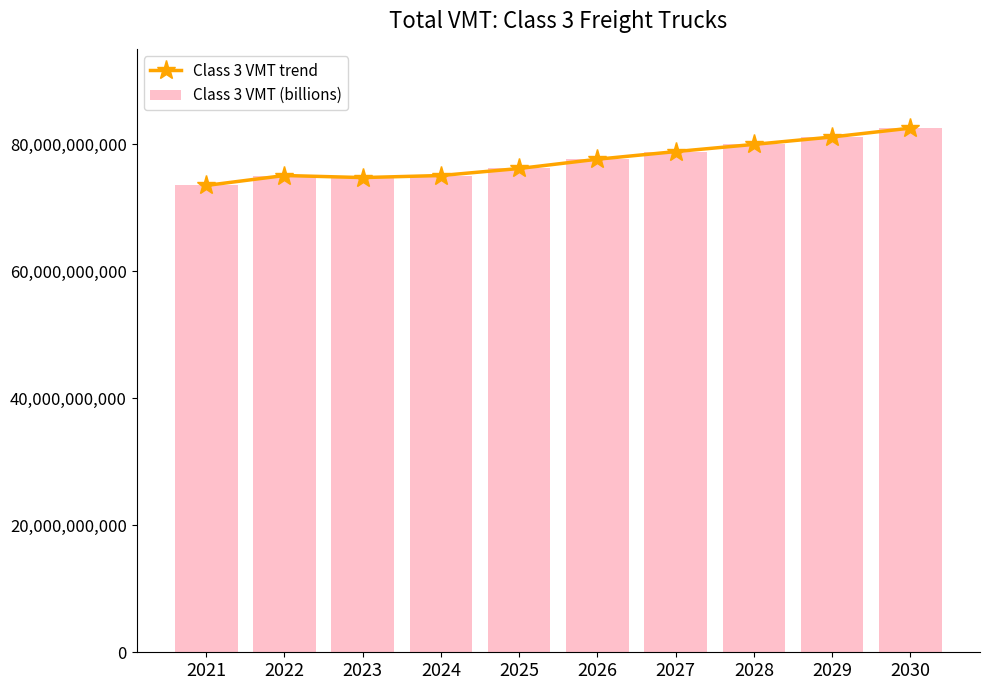

At how many categories does at least one series exceed 74352066545?

9